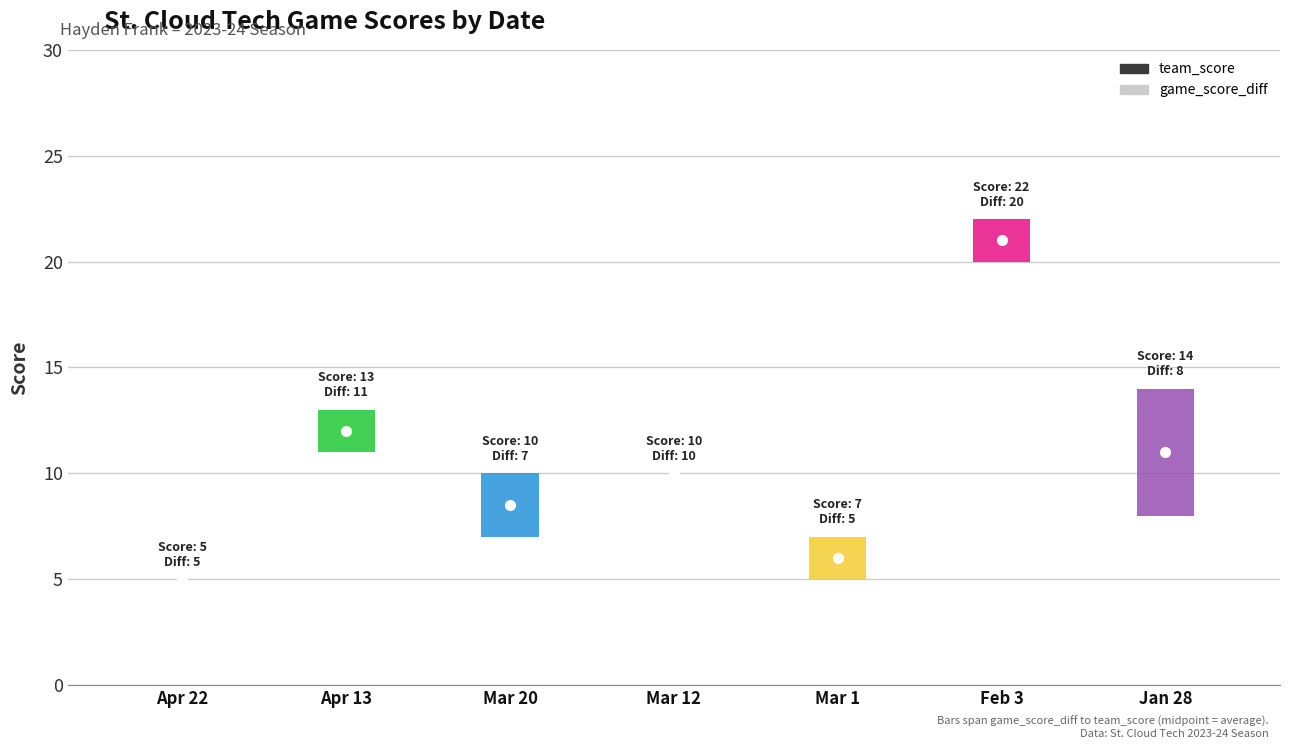

Which has a higher value, Mar 1 or Feb 3?

Feb 3